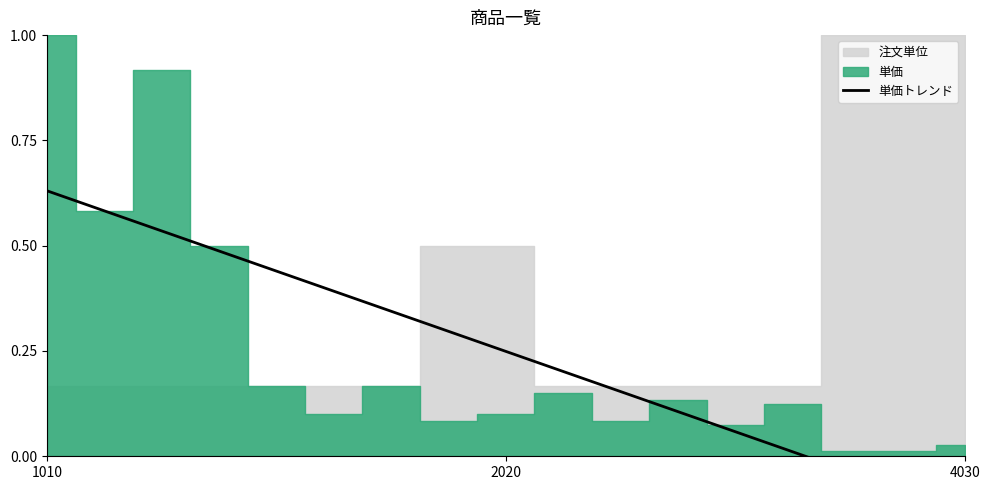

Reading right to left, what are all the values shown in this chart?

-0.1	-0.1	-0.0	0.0	0.1	0.1	0.2	0.2	0.2	0.3	0.3	0.4	0.4	0.5	0.5	0.6	0.6